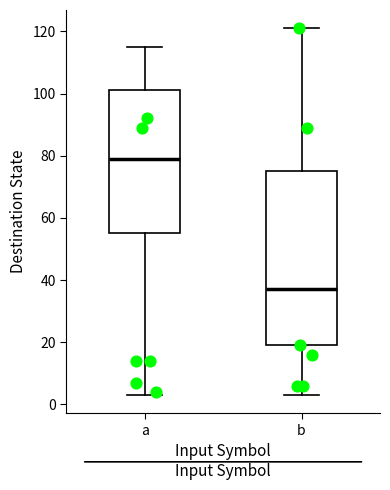

Which box's median line is the lowest?

b